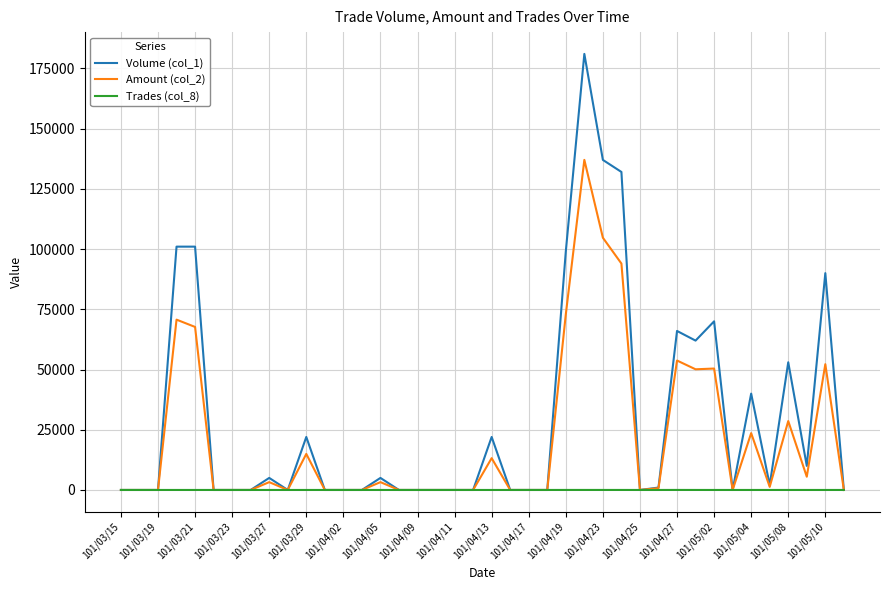

Which series has the widest spread of values?

Volume (col_1)